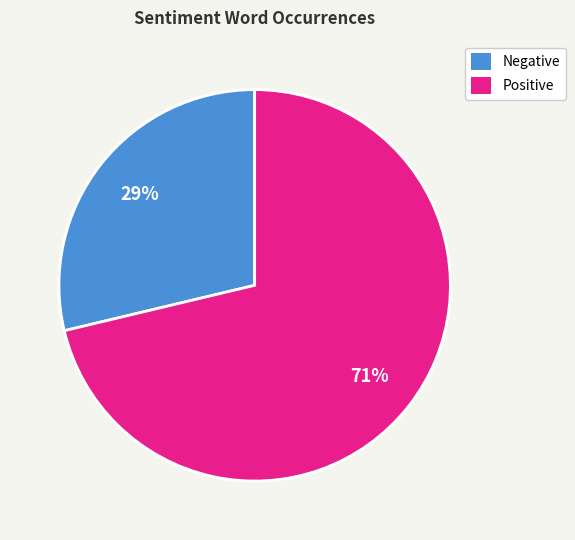

To the nearest percent, what percentage of the pie is Positive?

71%